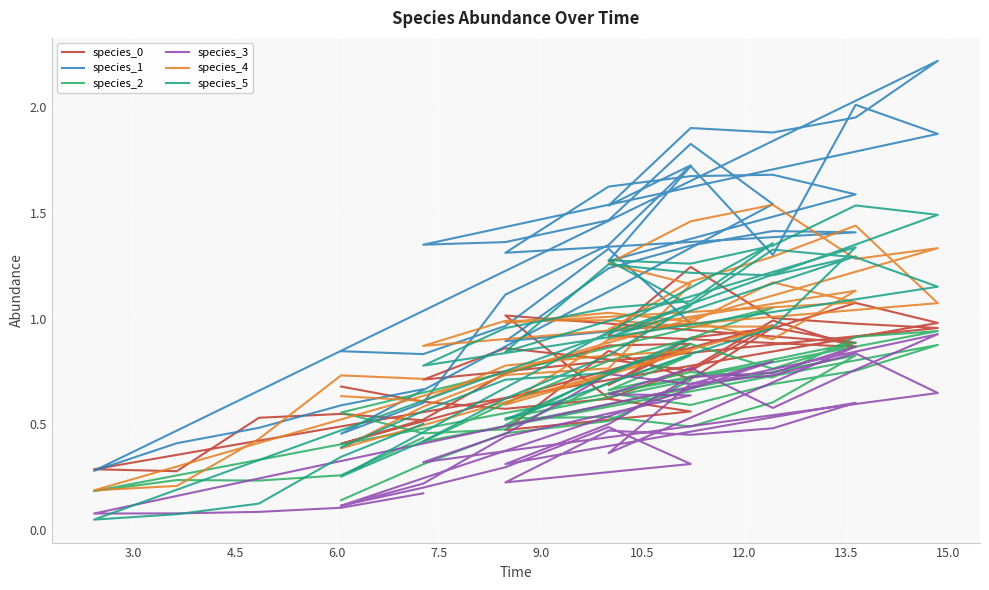

True or false: species_4 and species_5 cross at least once.

True